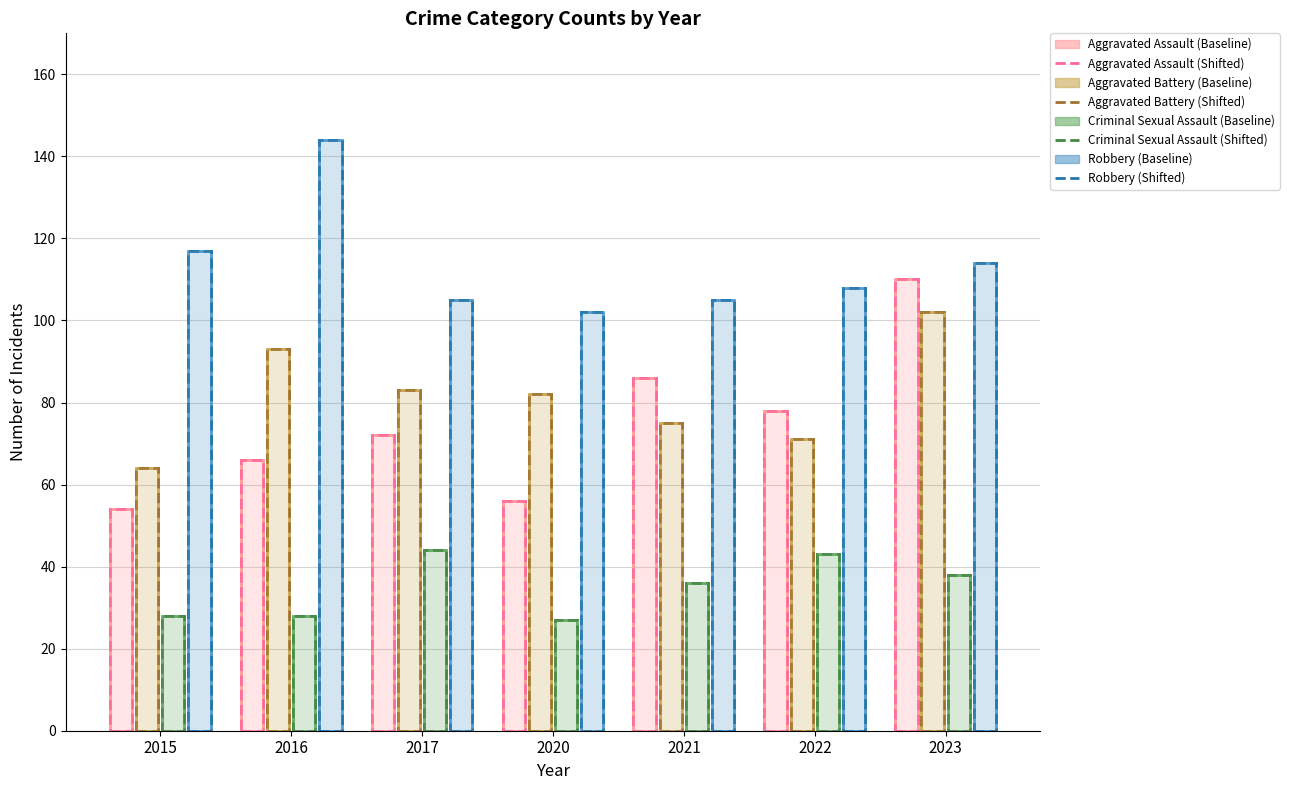

Does the chart contain stacked bars?

No